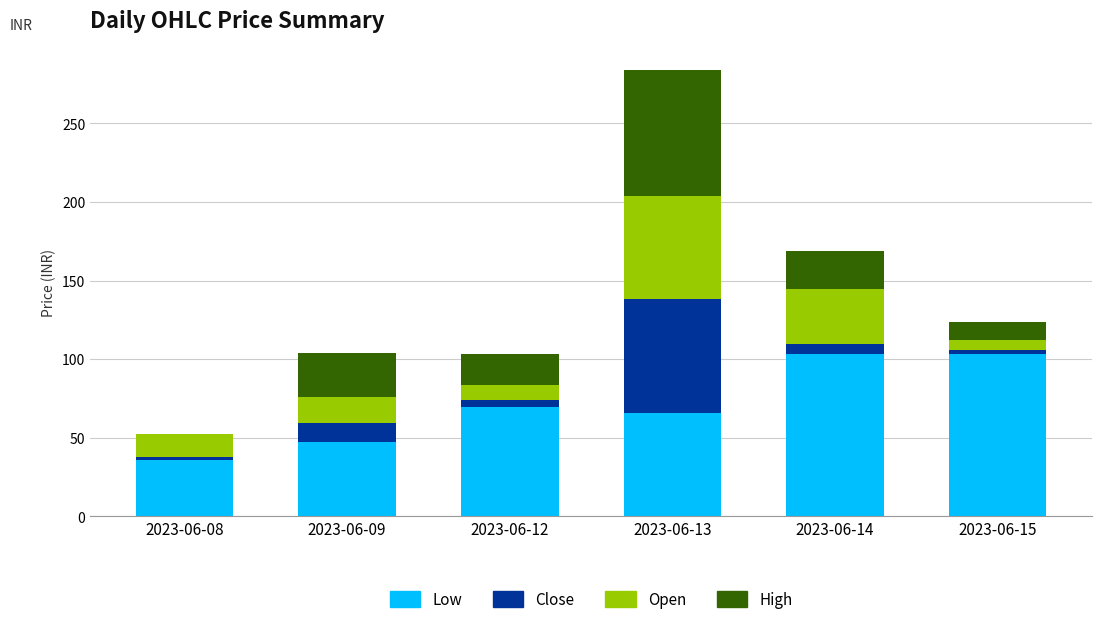

At which category is the sum across all series the highest?

2023-06-13